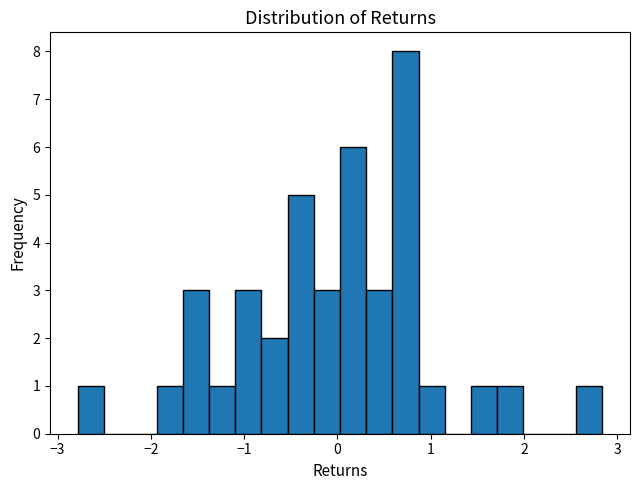

Read against the x-axis, roughly where is the centre of the tallest bar?

0.7